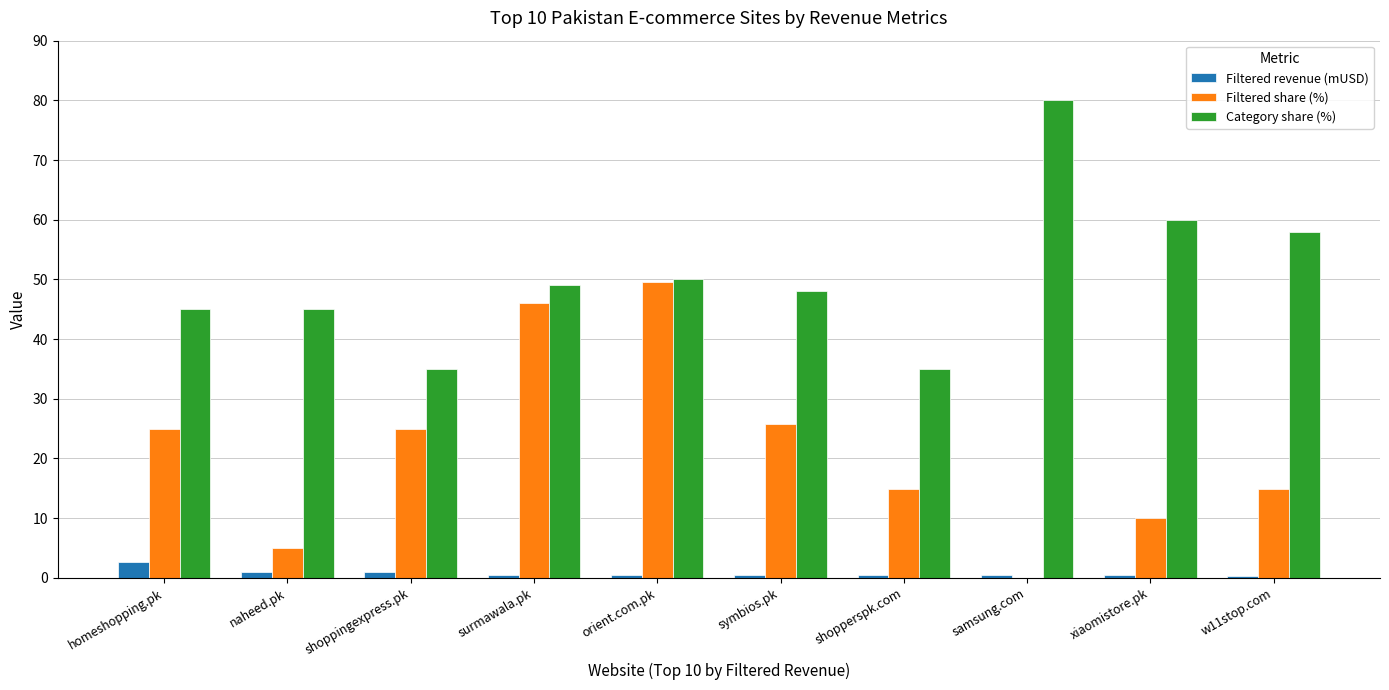

Are the bars grouped side by side (vs. stacked)?

Yes